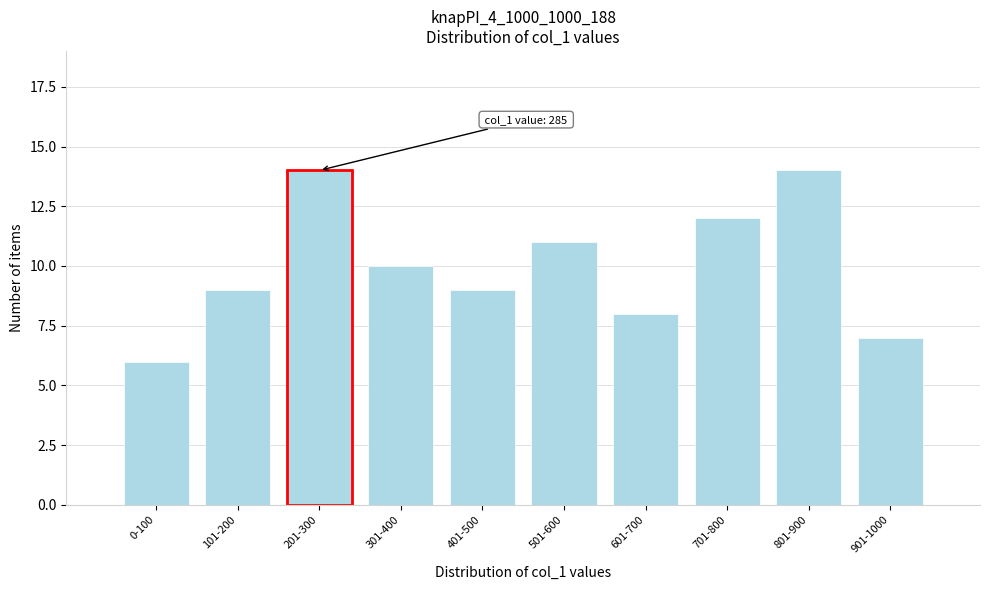

Reading left to right, transcribe all the data shown in this chart.

6	9	14	10	9	11	8	12	14	7